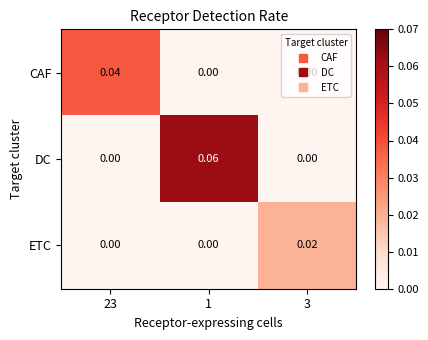

Which series has the largest total across all categories?

DC